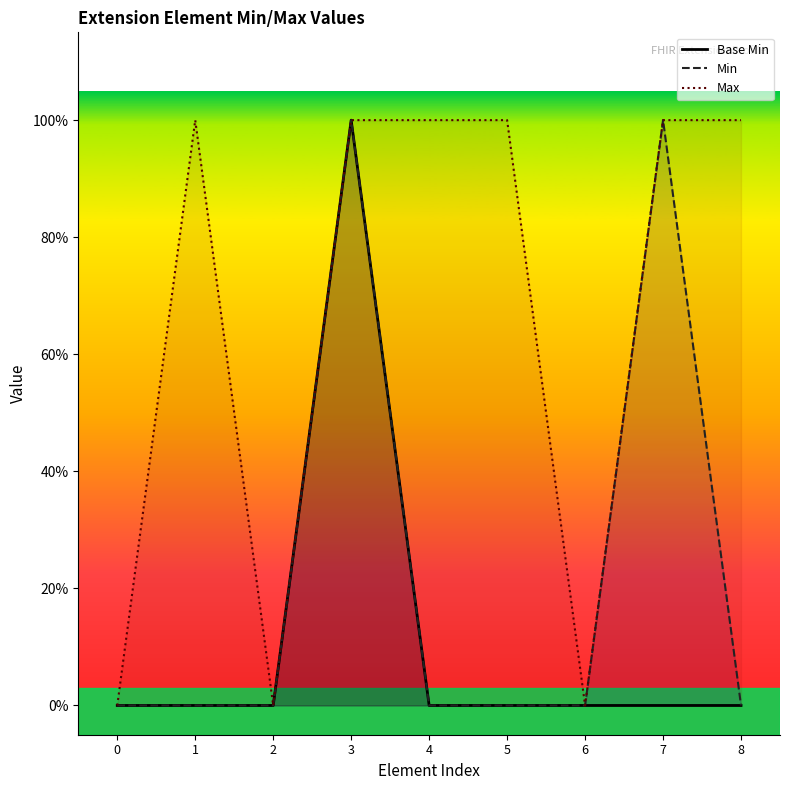

Does the chart display data point markers on the line(s)?

No